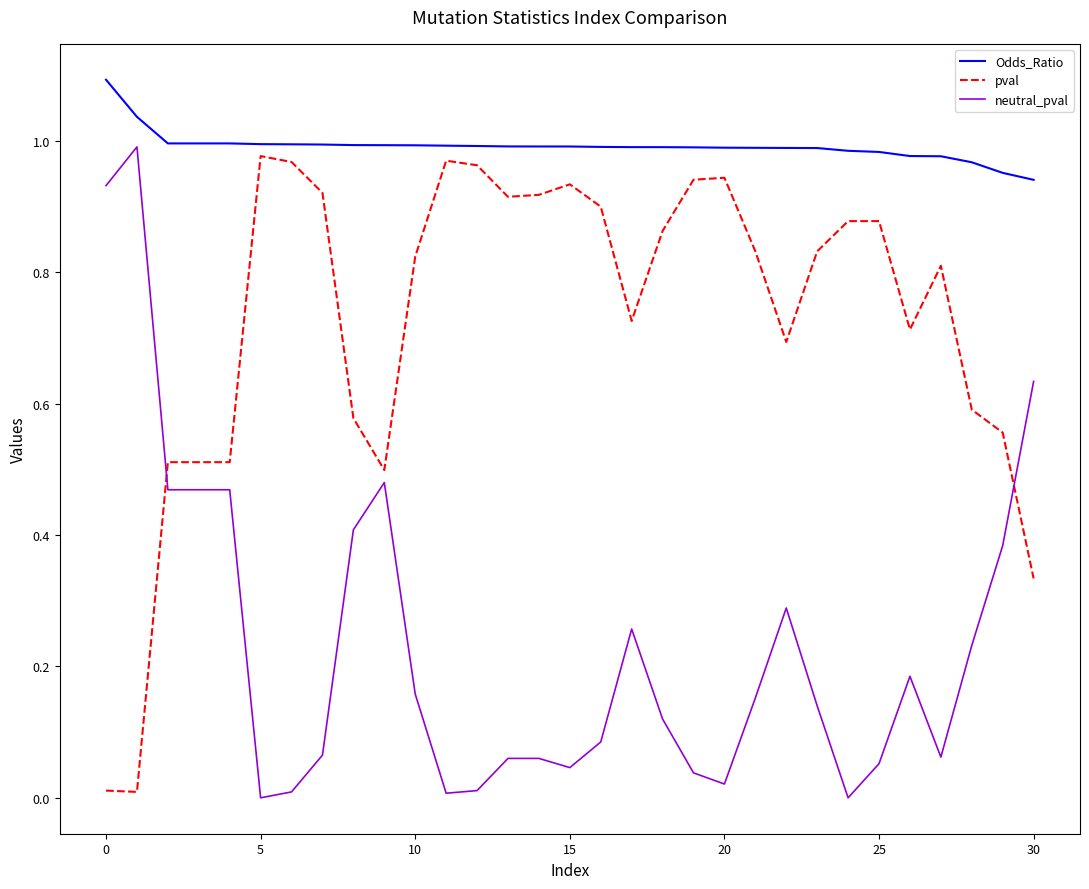

True or false: Odds_Ratio and pval intersect in this chart.

False